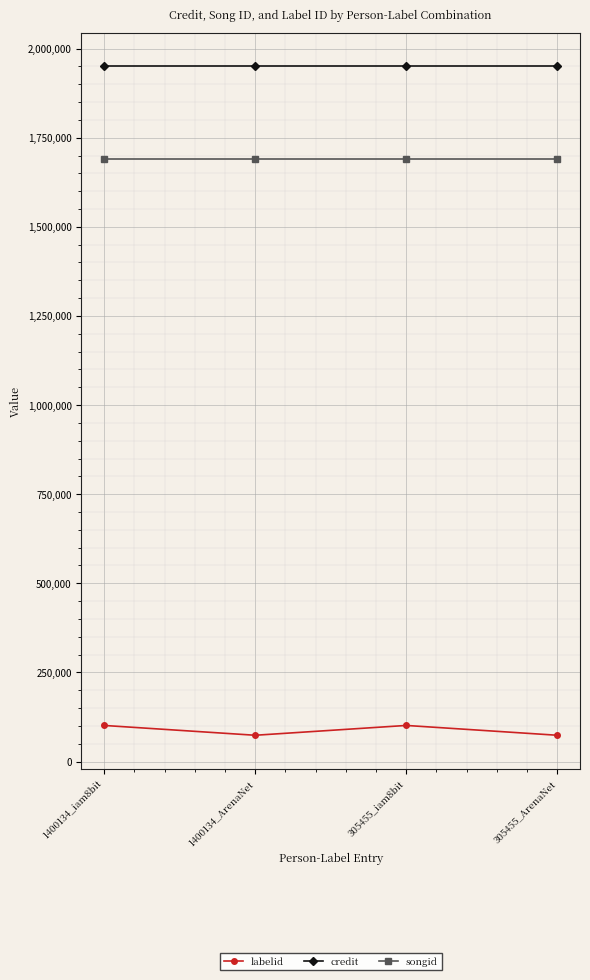

What is the difference between the highest and lowest values at 1400134_iam8bit?

1849981